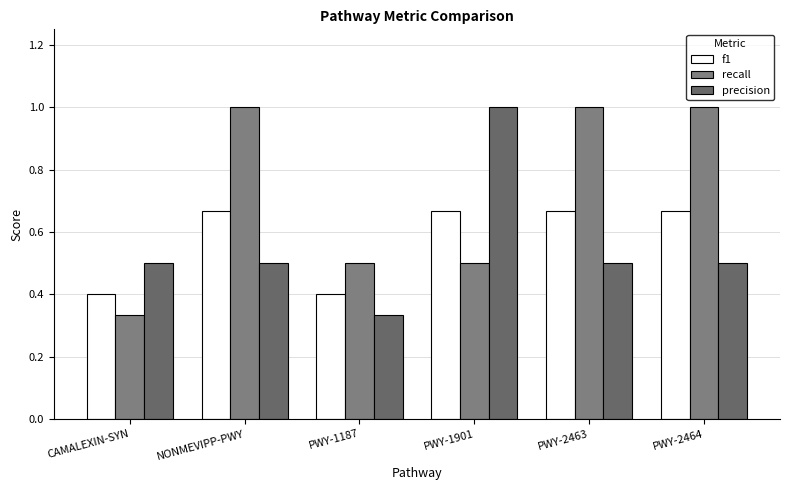

Are the bars horizontal?

No